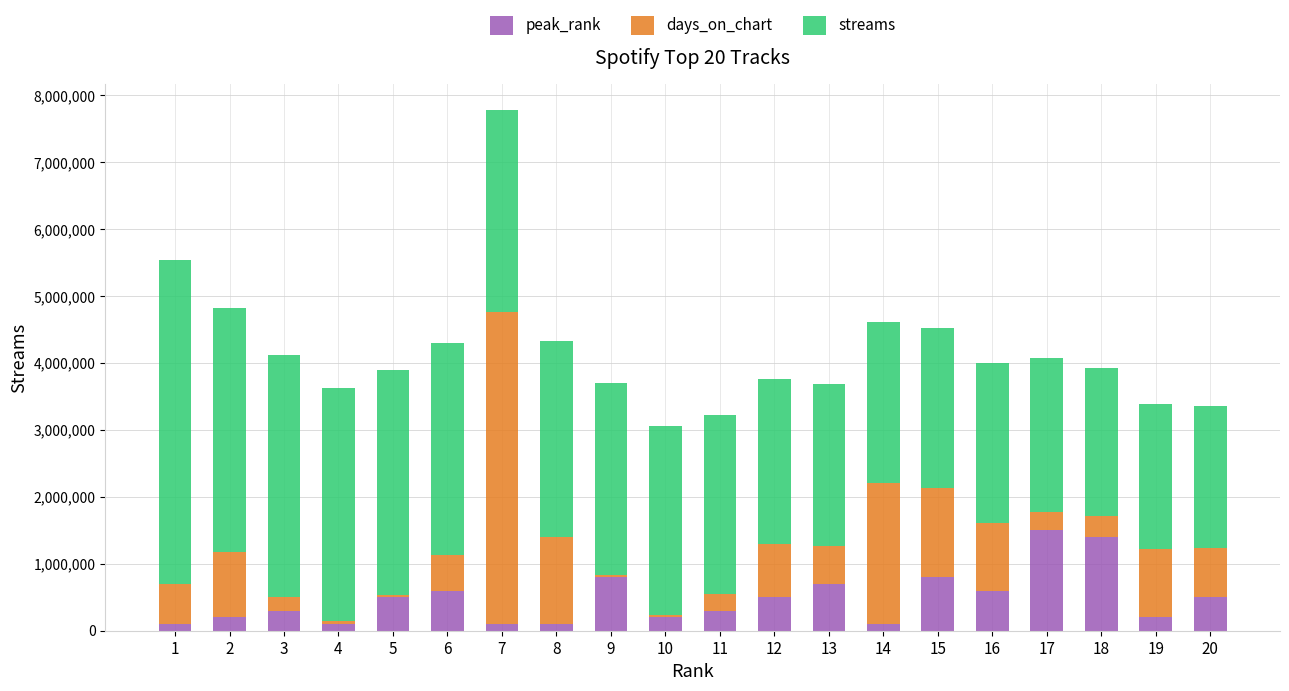

What is the total value across all series at 7?

7779116